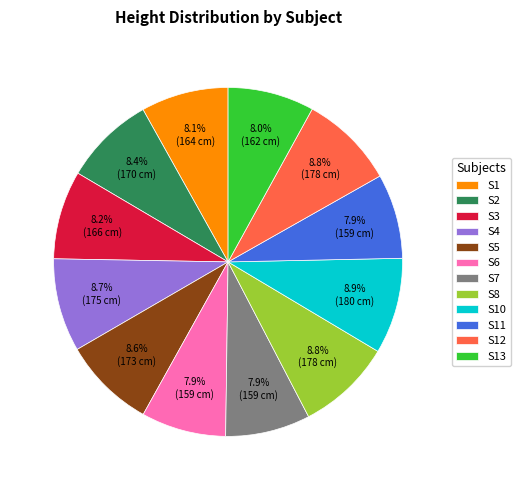

Does any single category account for the majority?

No